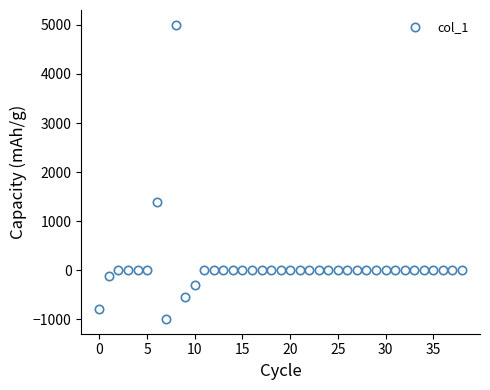

What is the difference between the maximum and minimum values?

5994.0